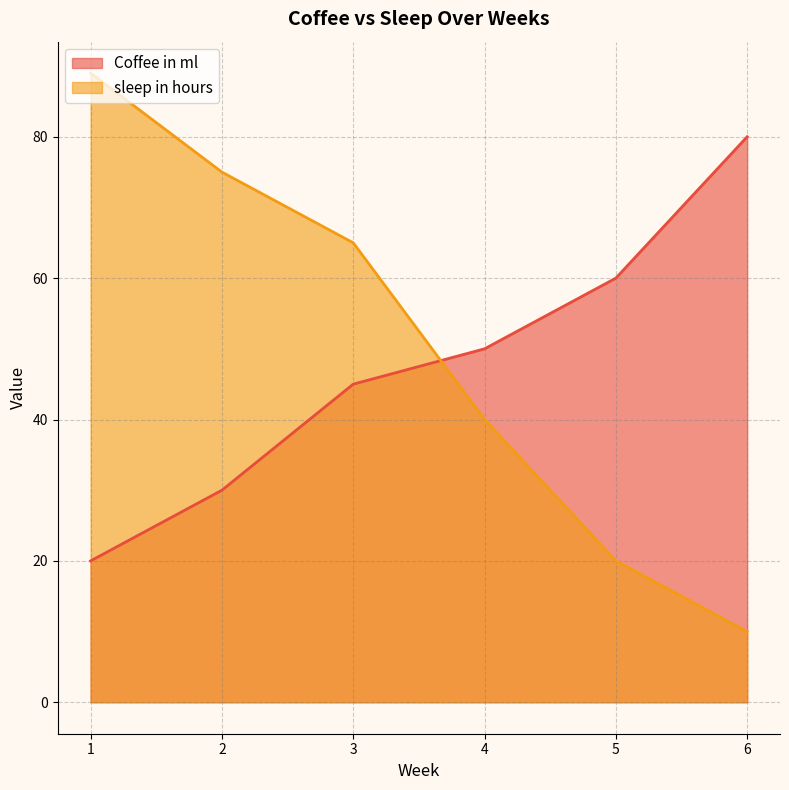

The value of sleep in hours at 5 is 20. True or false?

True